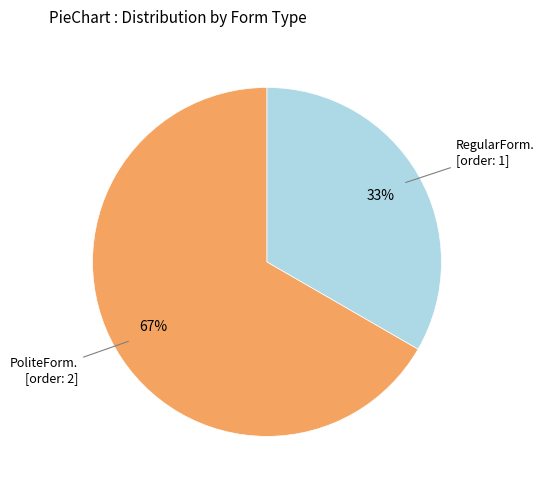

Is there a majority slice in this chart?

Yes